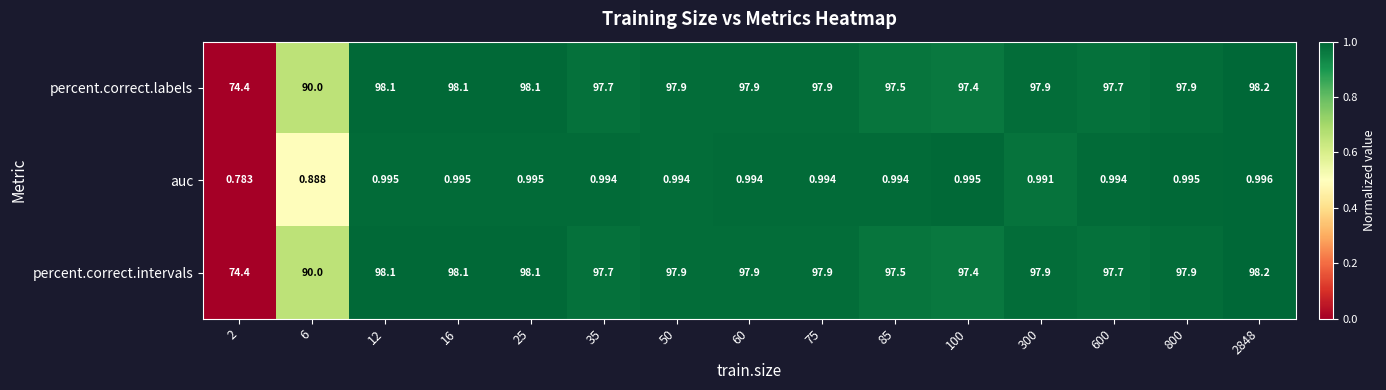

Is the value of auc at 16 greater than the value of percent.correct.labels at 16?

No